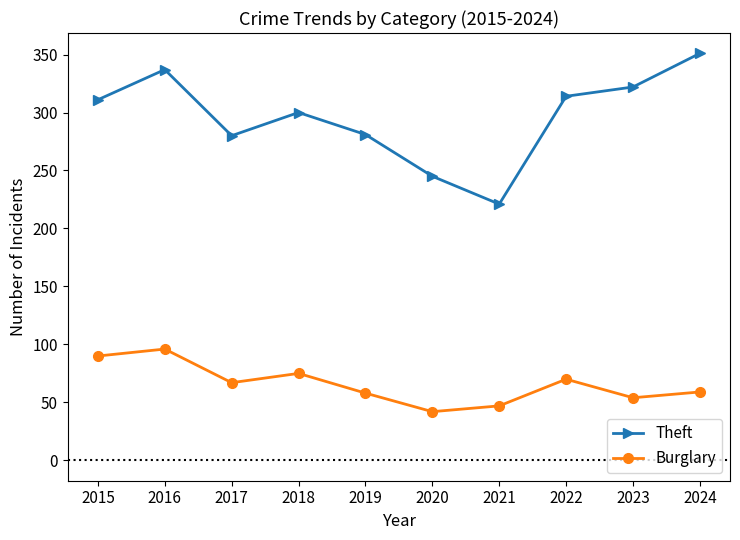

Count the number of categories in the chart.

10